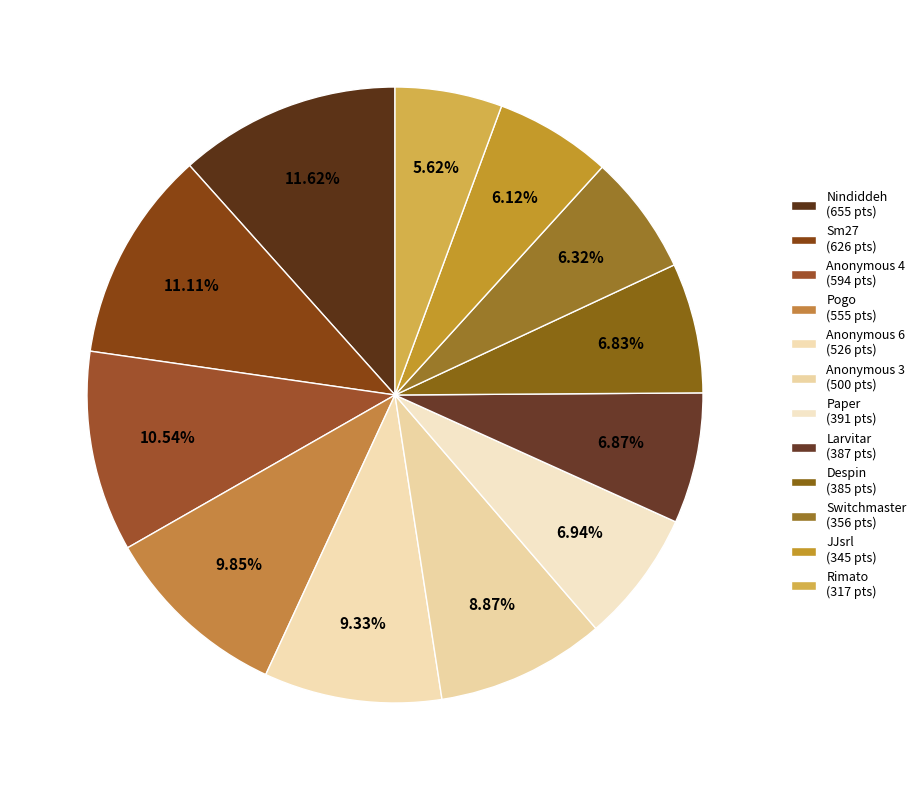

Is it true that Larvitar is 7% of the pie?

True